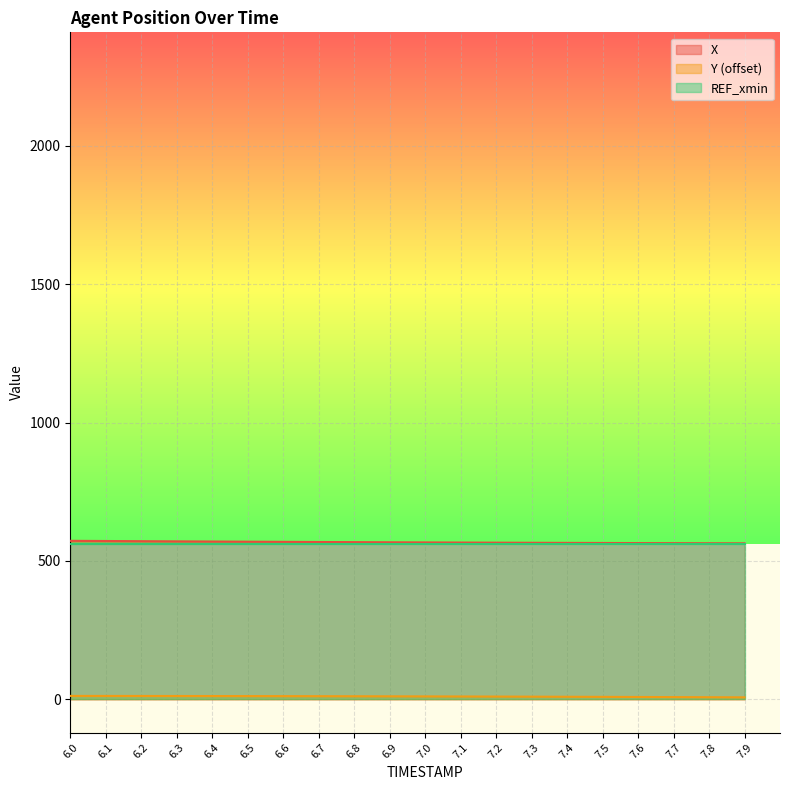

Which series has the largest total across all categories?

X